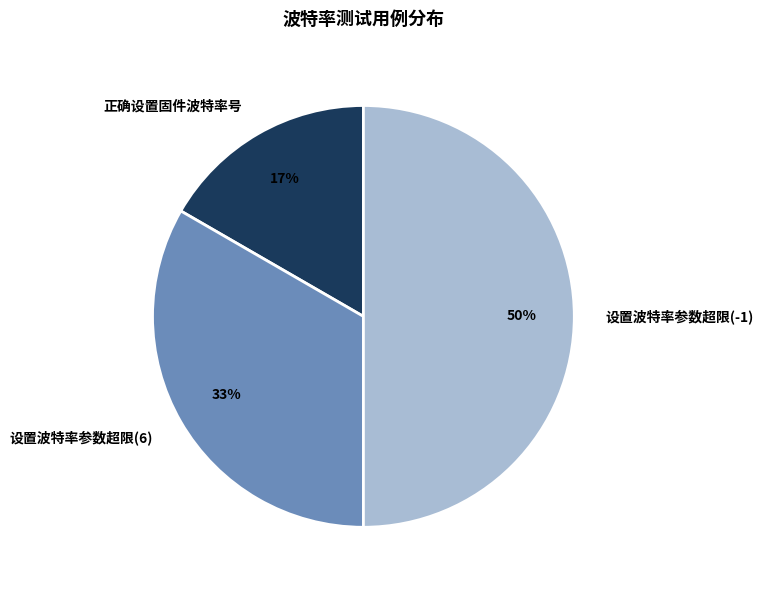

Which slice is the largest?

设置波特率参数超限(-1)